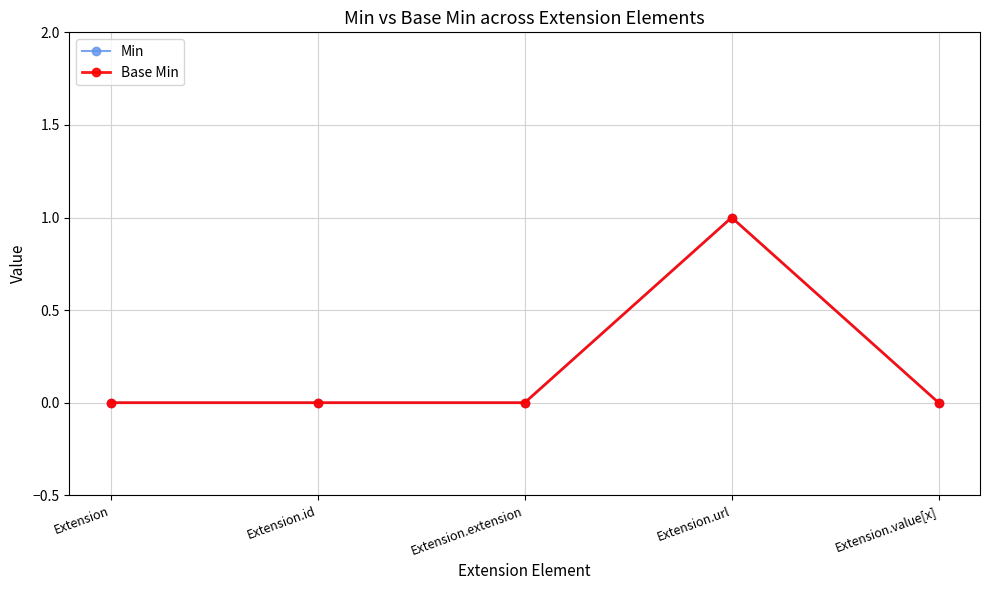

Is this an area chart (filled region under the line)?

No